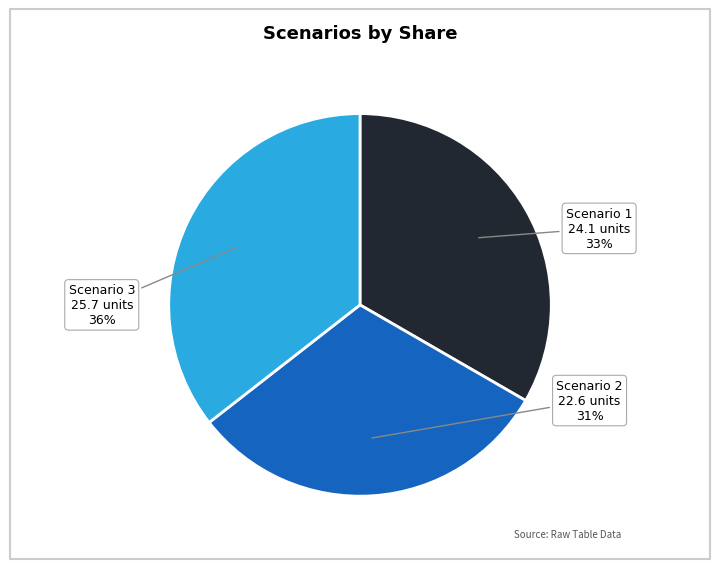

To the nearest percent, what is the average slice percentage?

33%